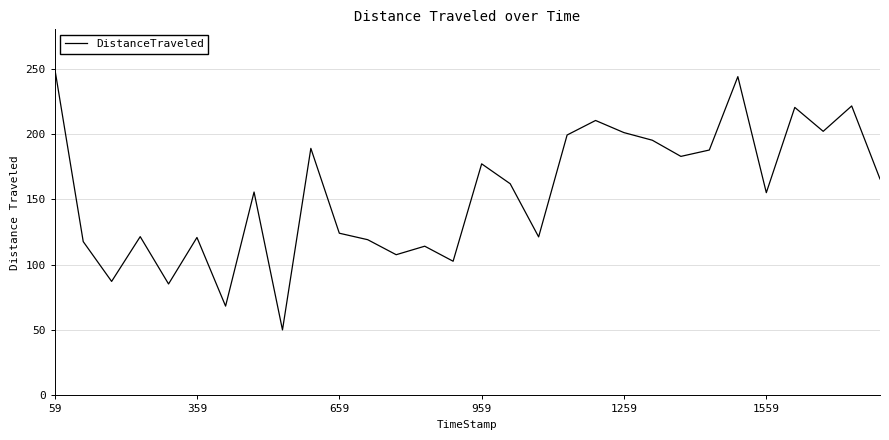

What is the greatest value displayed?

249.7